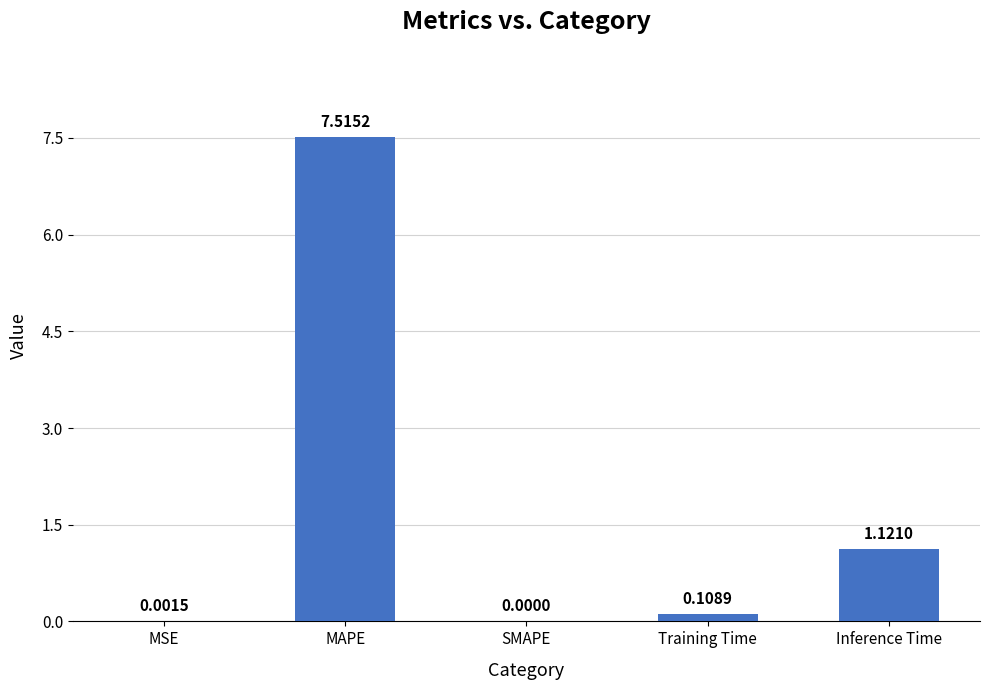

At which label is the value closest to 3?

Inference Time